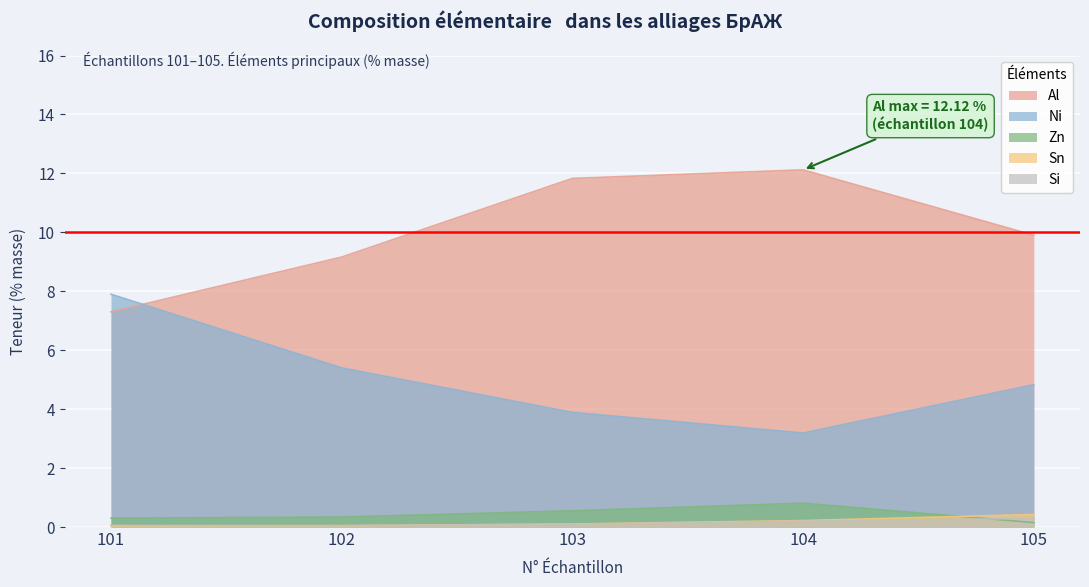

True or false: Si and Al intersect in this chart.

False